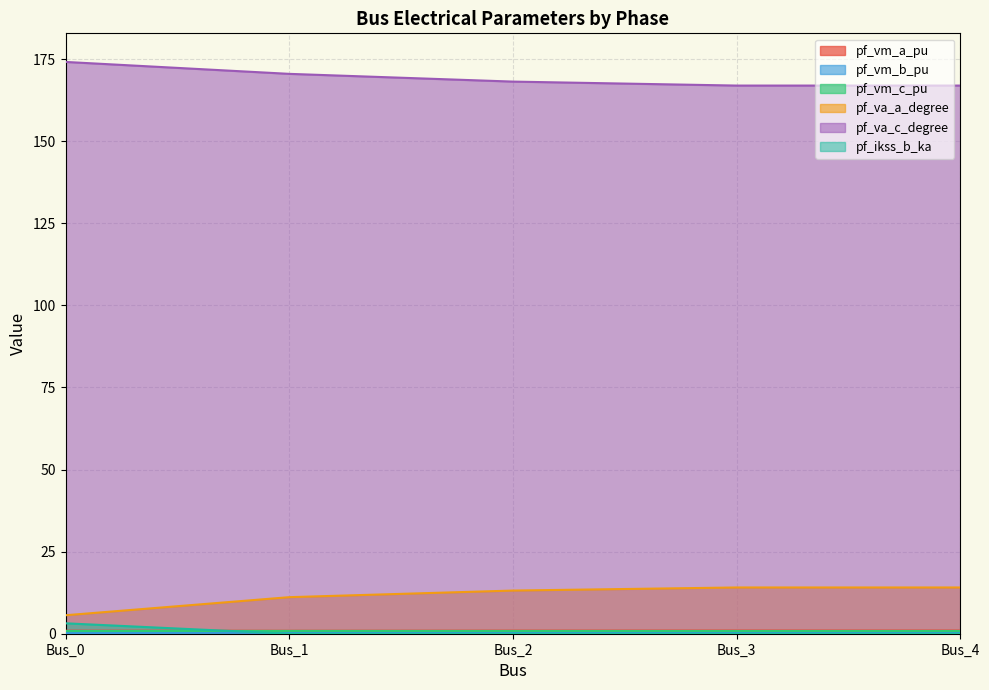

True or false: pf_va_a_degree has more than 0 interior local peaks.

False